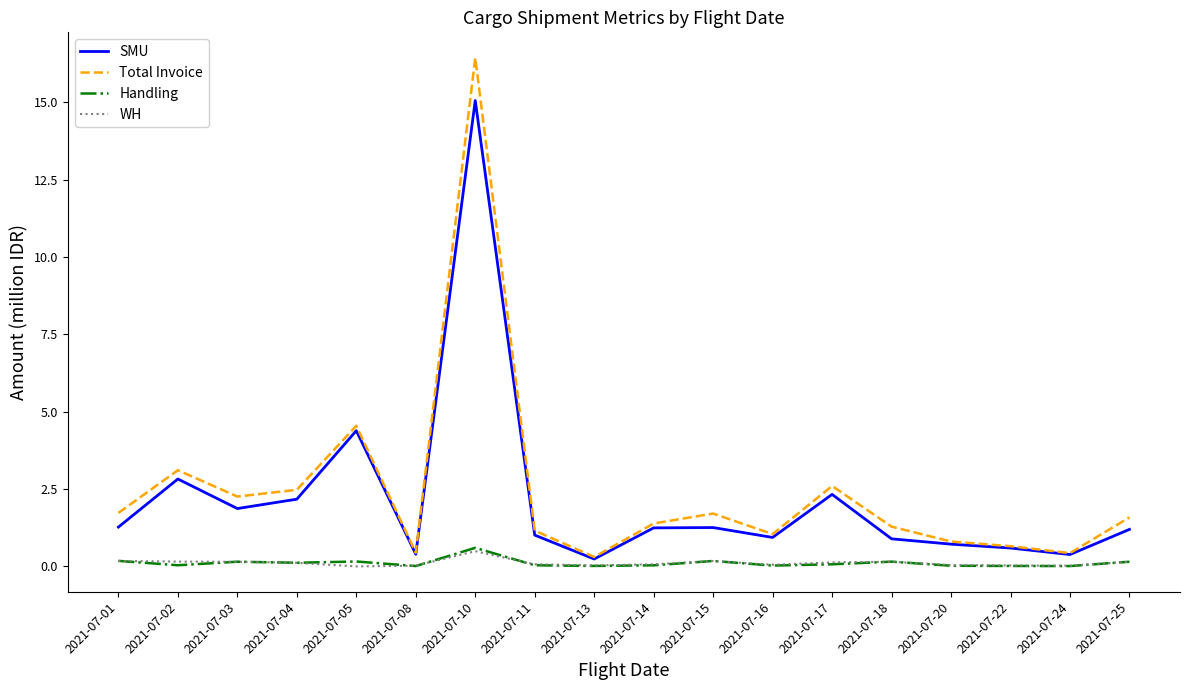

Is the value of SMU at 2021-07-14 greater than the value of Total Invoice at 2021-07-24?

Yes